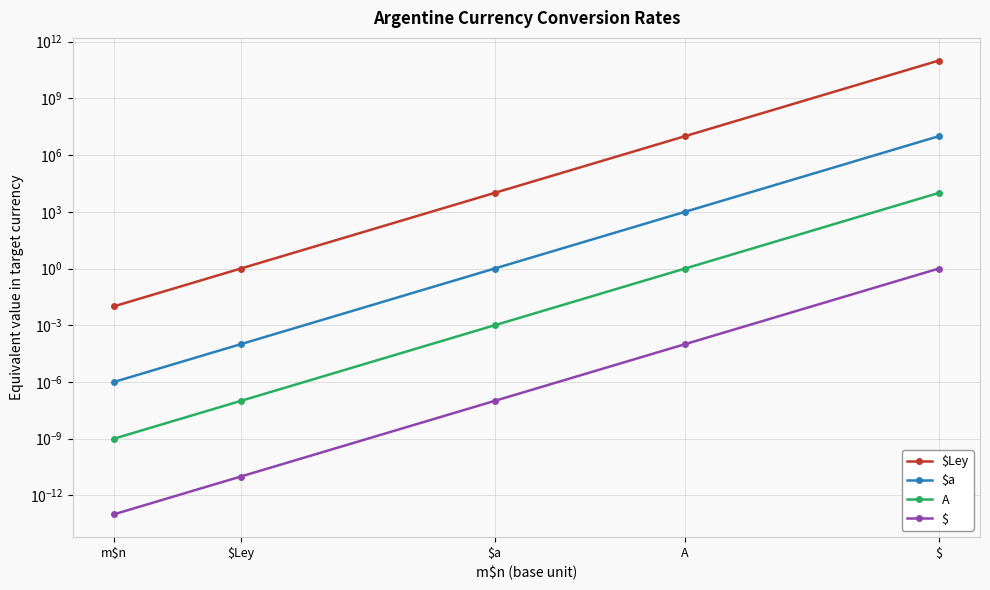

Reading left to right, list all the values displayed in this chart.

$Ley: 0.0	1.0	10000.0	10000000.0	100000000000.0
$a: 0.0	0.0	1.0	1000.0	10000000.0
A: 0.0	0.0	0.0	1.0	10000.0
$: 0.0	0.0	0.0	0.0	1.0